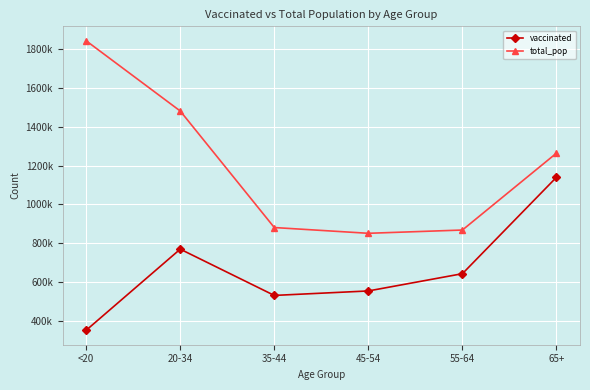

What is the label of the 3rd point from the left?

35-44